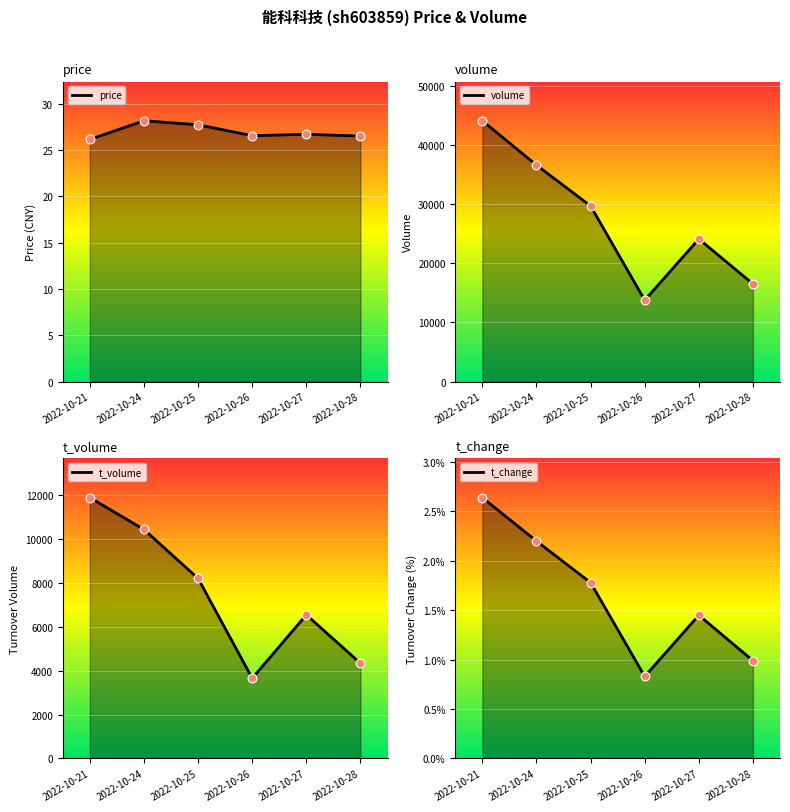

Which series reaches the minimum Y coordinate?

t_change